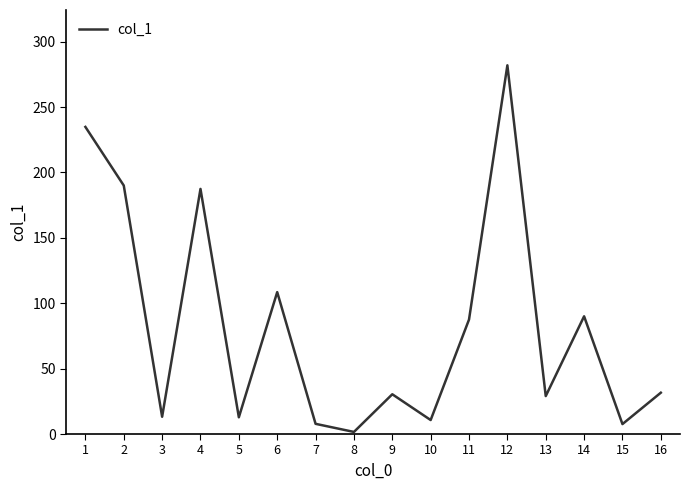

Read the value at 8.

1.6